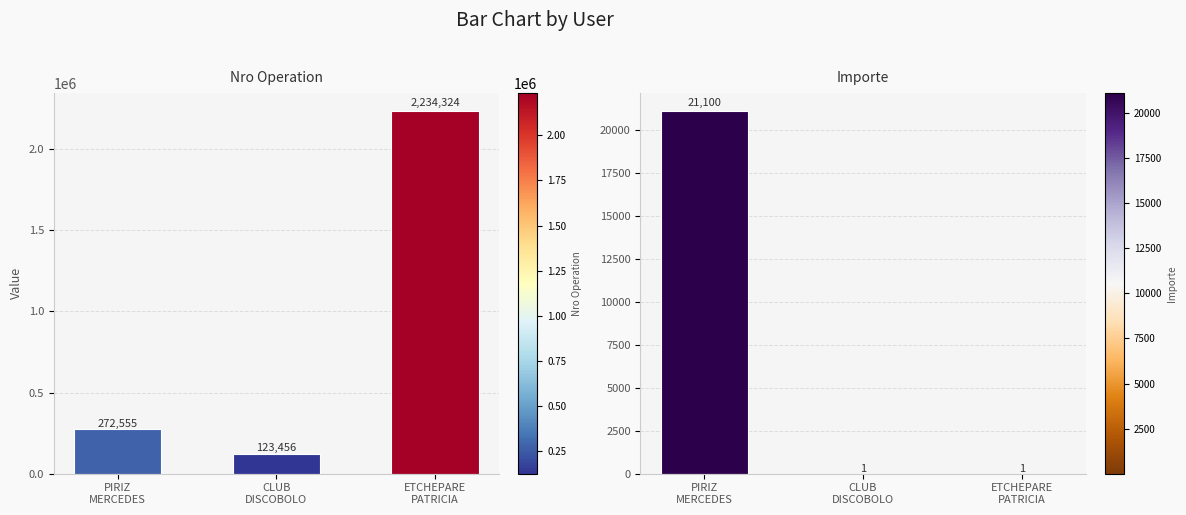

What is the difference between the maximum and minimum values in the Importe series?

21099